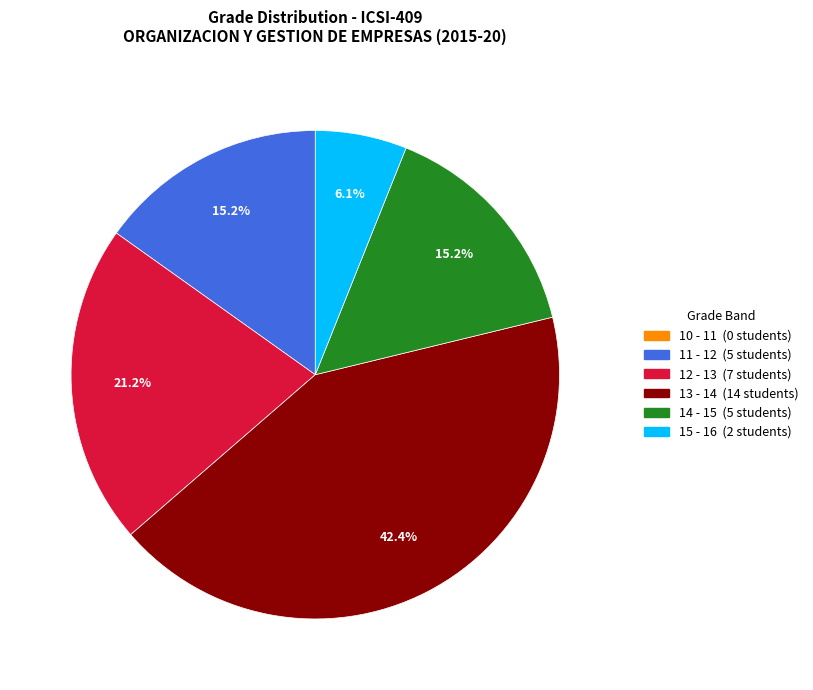

Is there a majority slice in this chart?

No